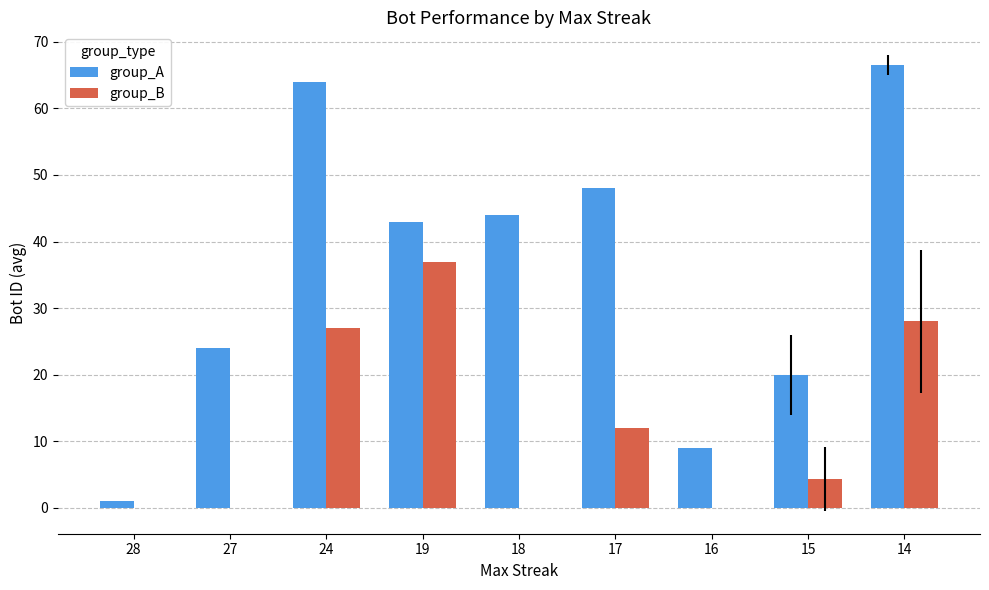

What is the total value across all series at 16?

9.0